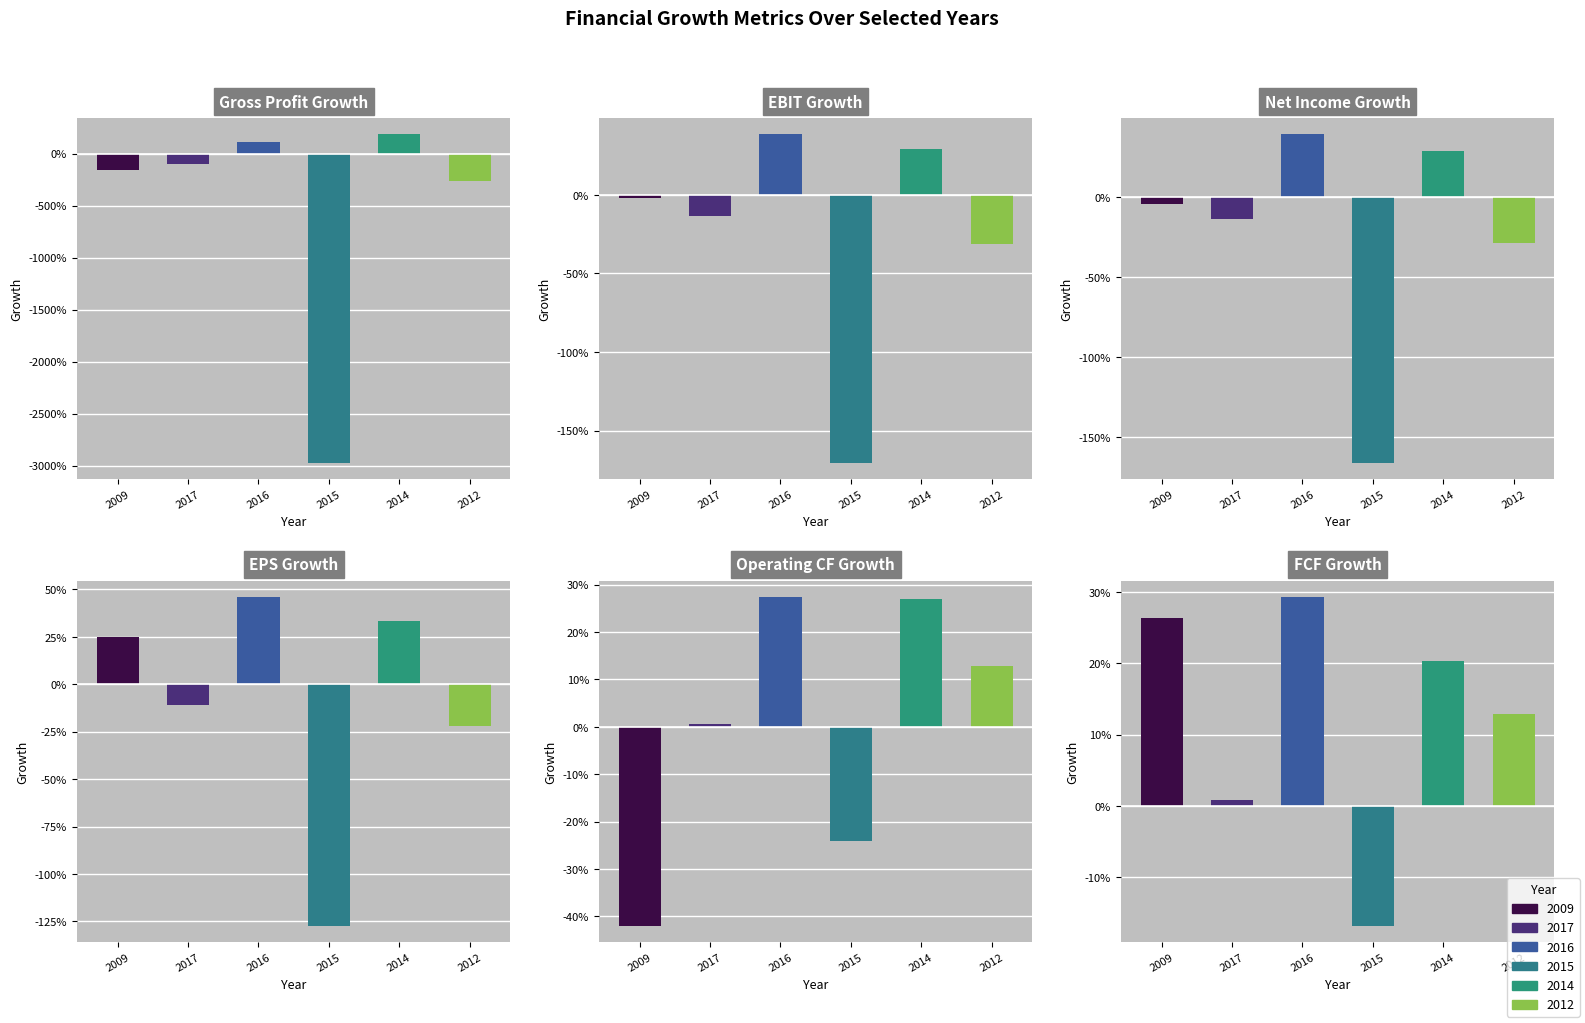

What is the value of the FCF Growth bar at the 1st from the left?

0.3